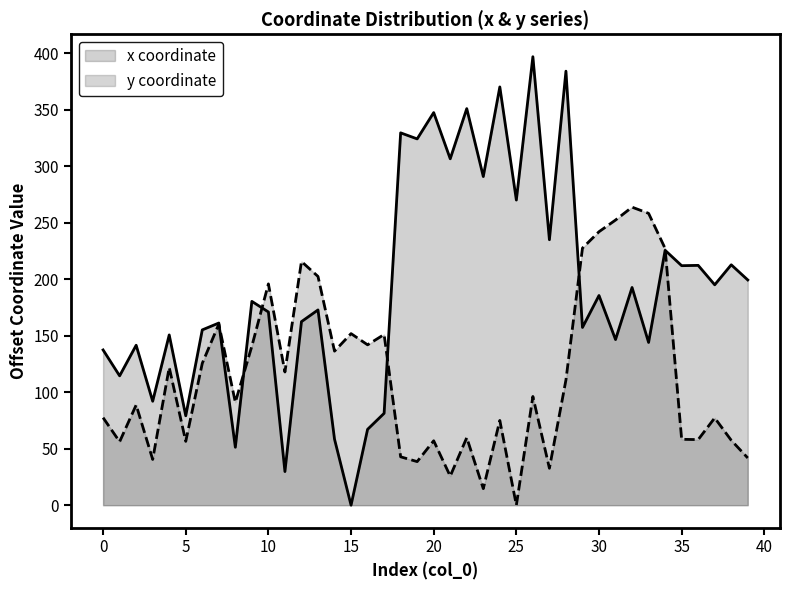

What is the approximate value of y coordinate at 27?

32.7